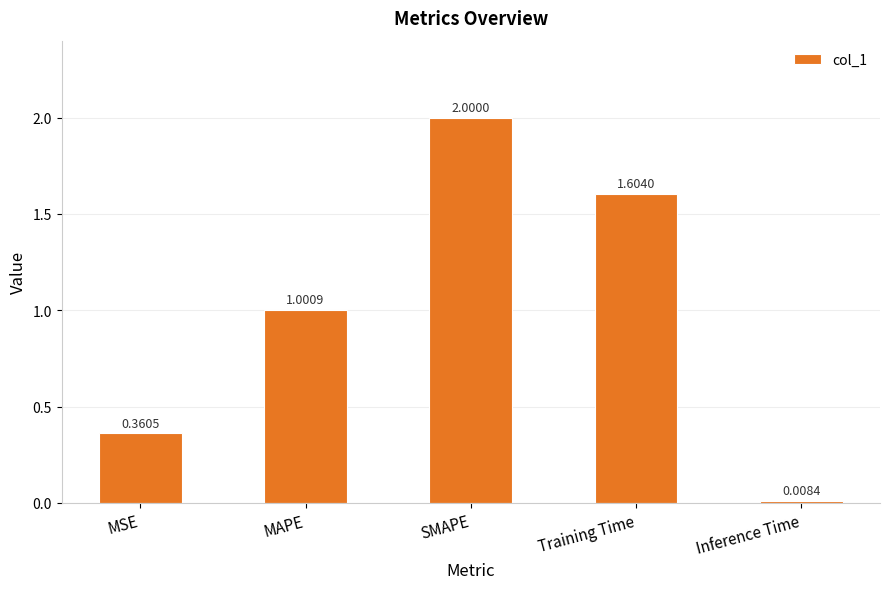

What is the label of the 4th bar from the left?

Training Time